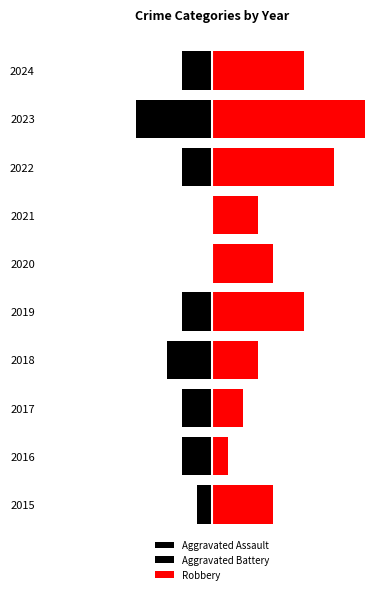

Does the chart contain stacked bars?

No